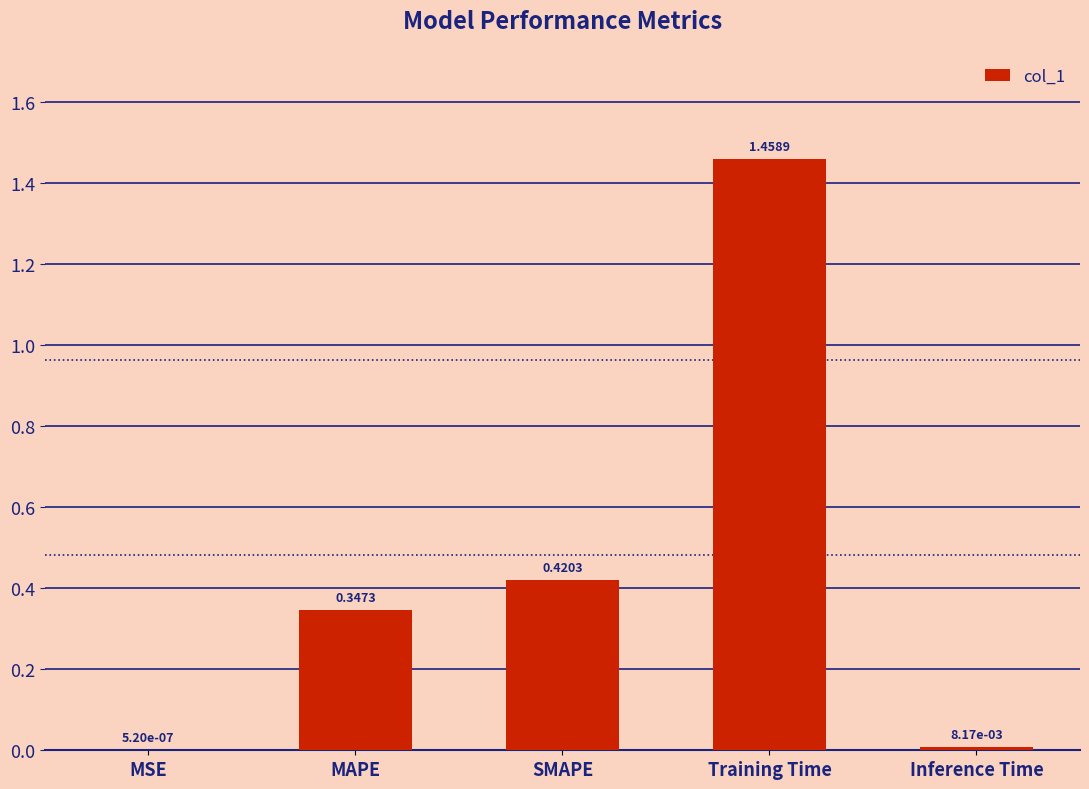

At which label is the value closest to 0?

MSE